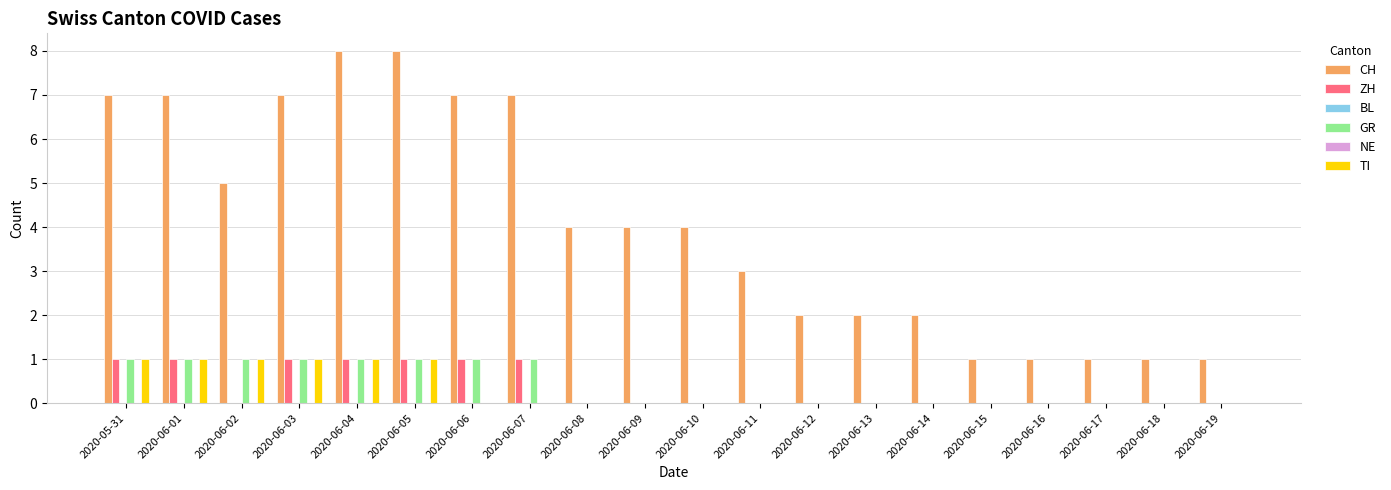

Count the number of data series in this chart.

6